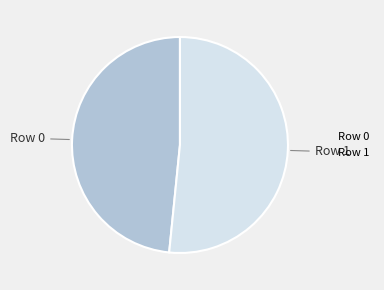

How many segments does this pie chart have?

2